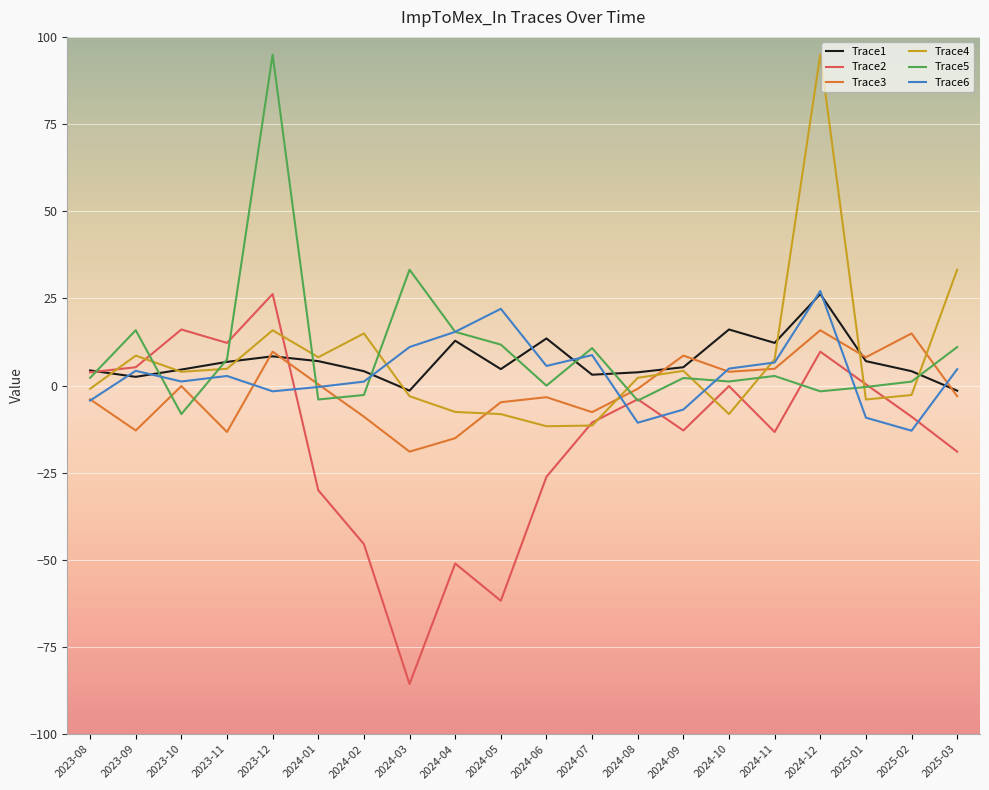

Which series has the largest total across all categories?

Trace5